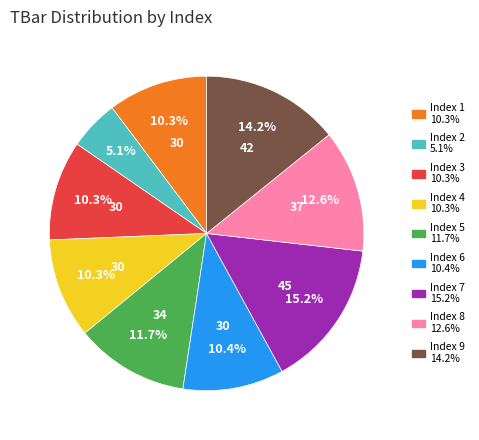

Is there a majority slice in this chart?

No